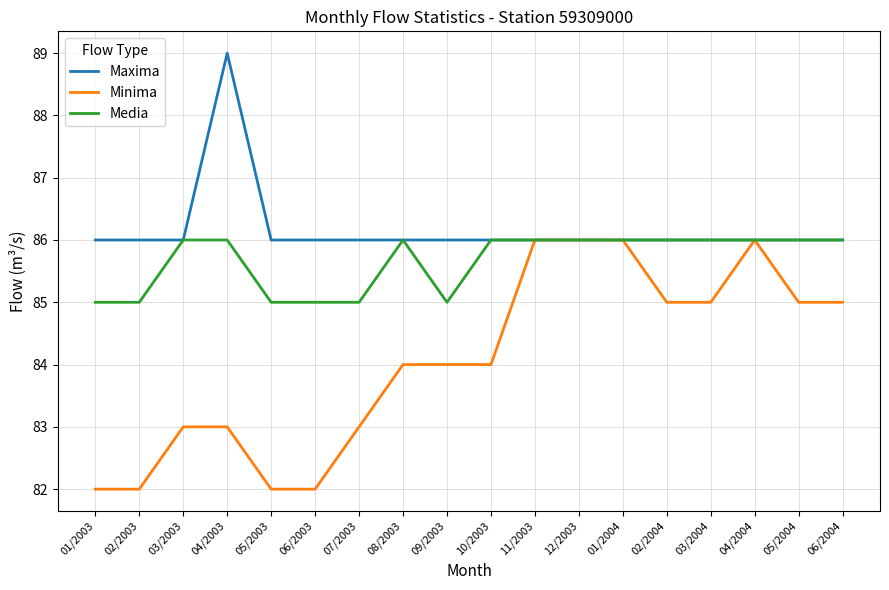

What is the difference between the maximum and minimum values in the Maxima series?

3